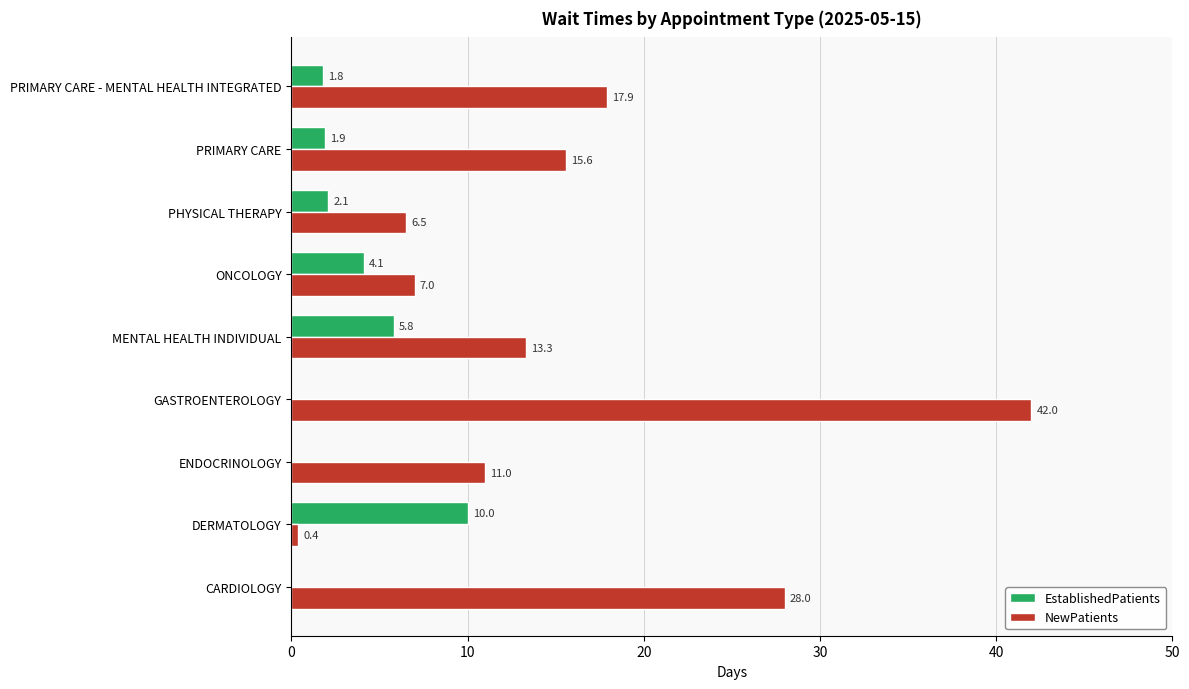

Which category has the highest value across all series?

GASTROENTEROLOGY